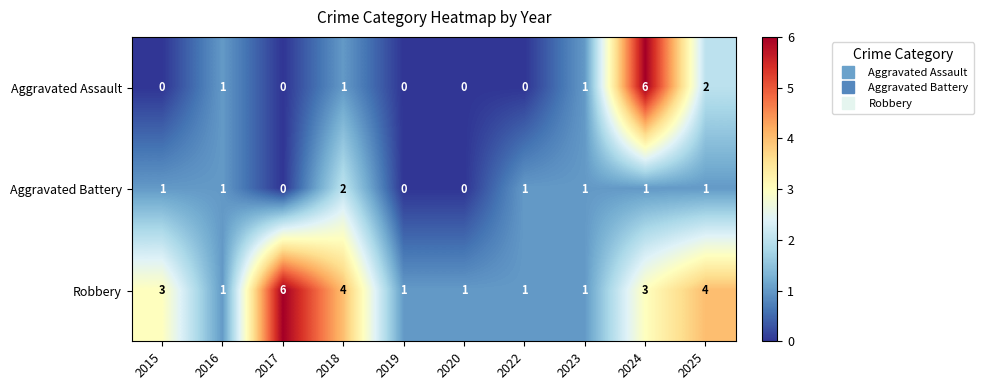

Where is Aggravated Assault nearest to the value 3?

2025